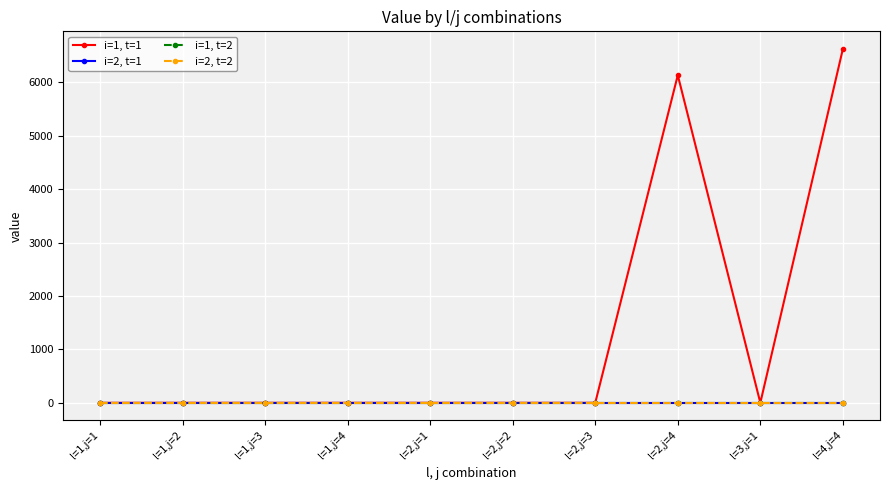

Is this an area chart (filled region under the line)?

No